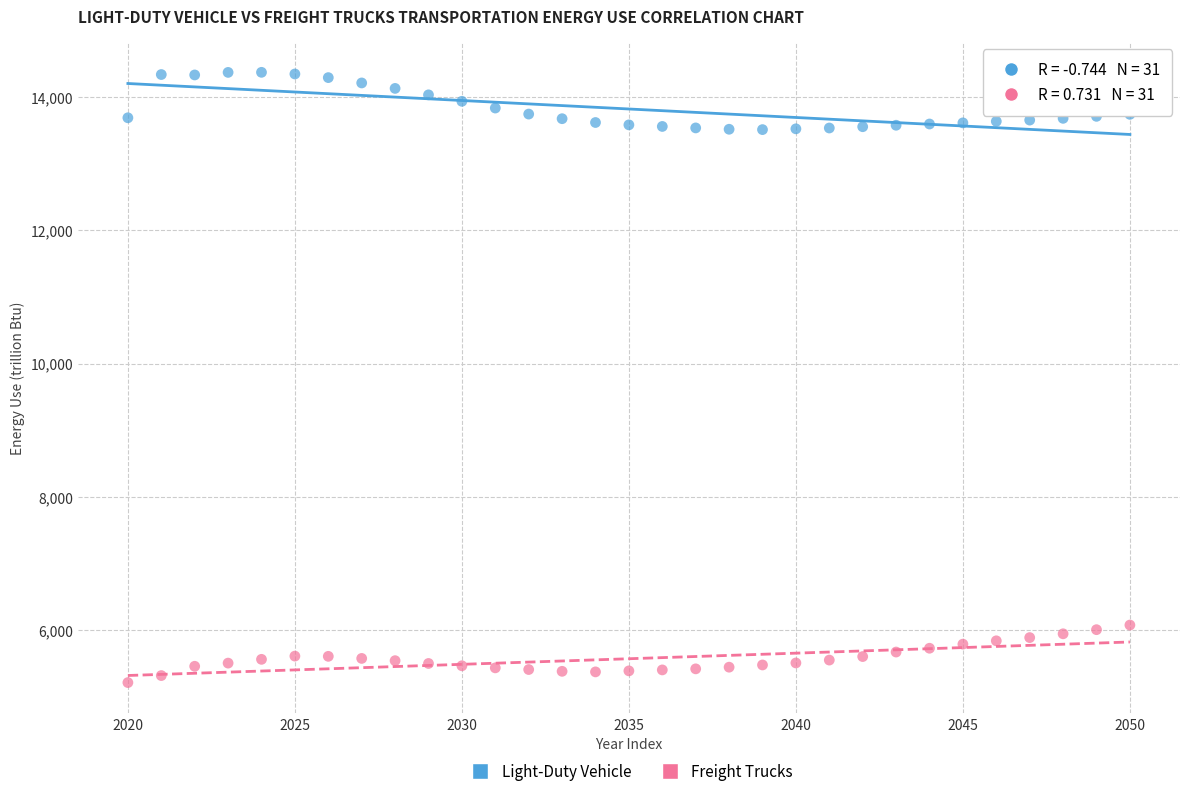

Which series contains the highest Y value?

Light-Duty Vehicle